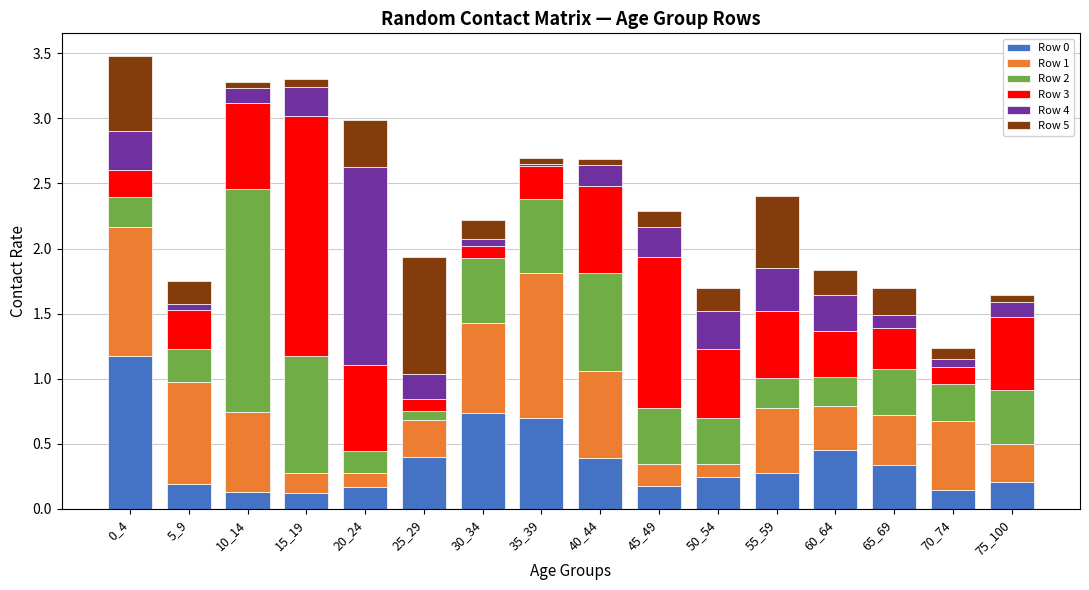

What is the total value across all series at 45_49?

2.3